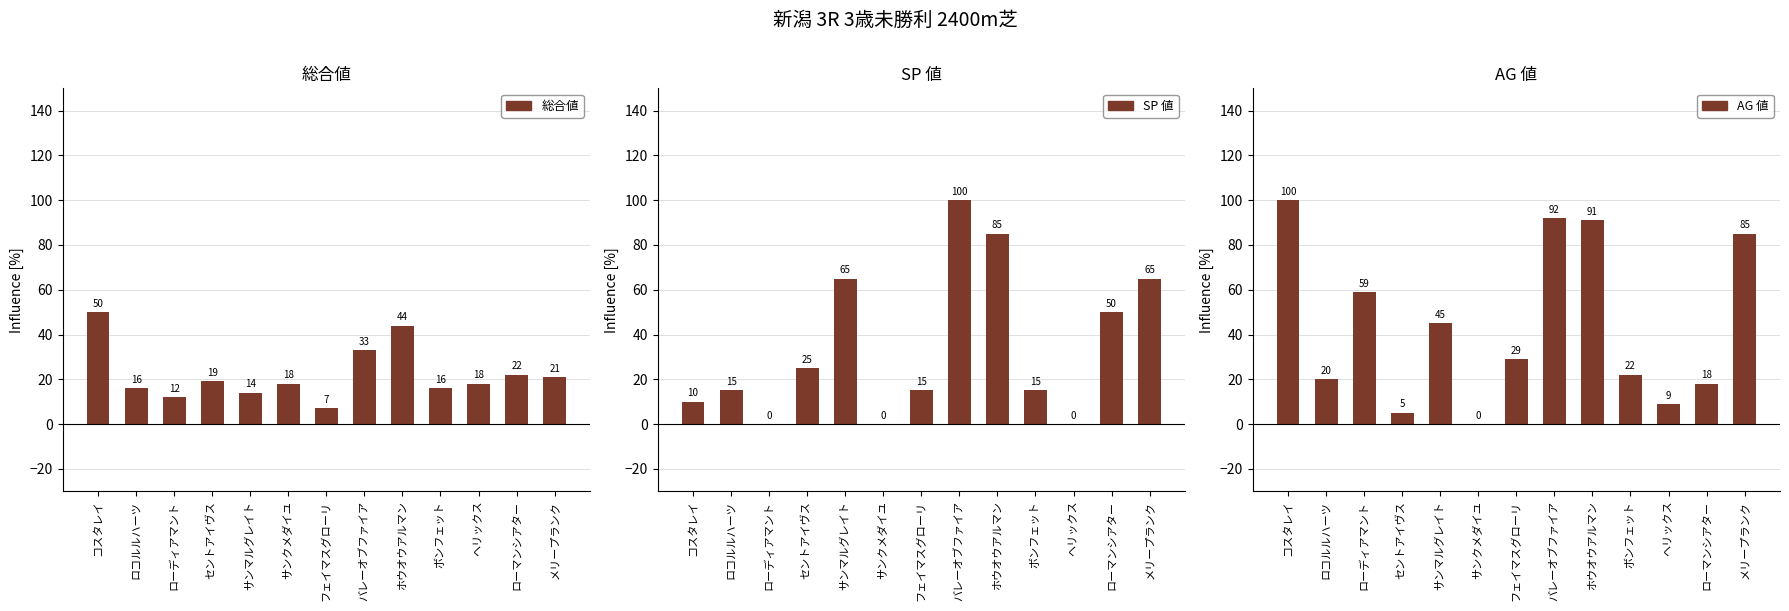

What is the label of the 6th bar from the right?

バレーオブファイア